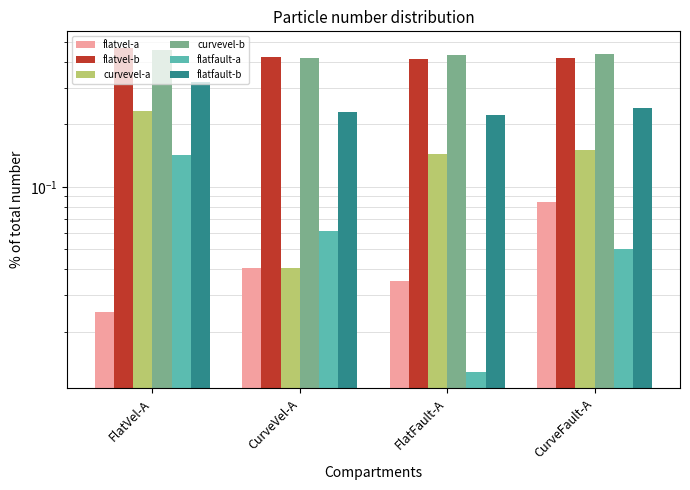

Rank the categories by flatvel-a value from lowest to highest.

FlatVel-A, FlatFault-A, CurveVel-A, CurveFault-A